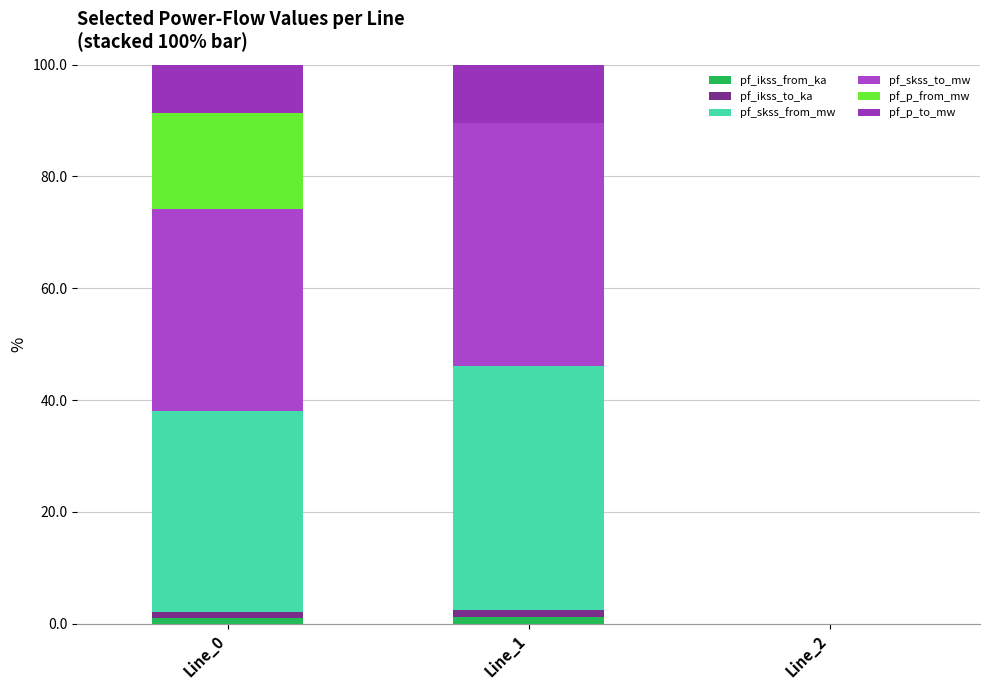

How many distinct data groups are displayed?

6